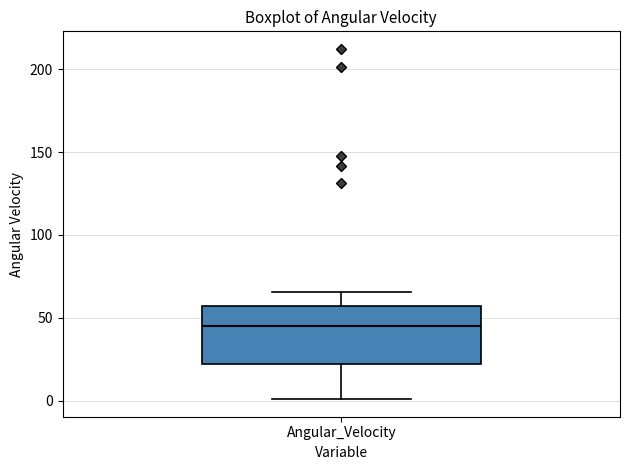

Where is the upper edge of the box for Angular_Velocity on the y-axis? The values are not printed on the chart, so give them approximately, as read against the axis.

55